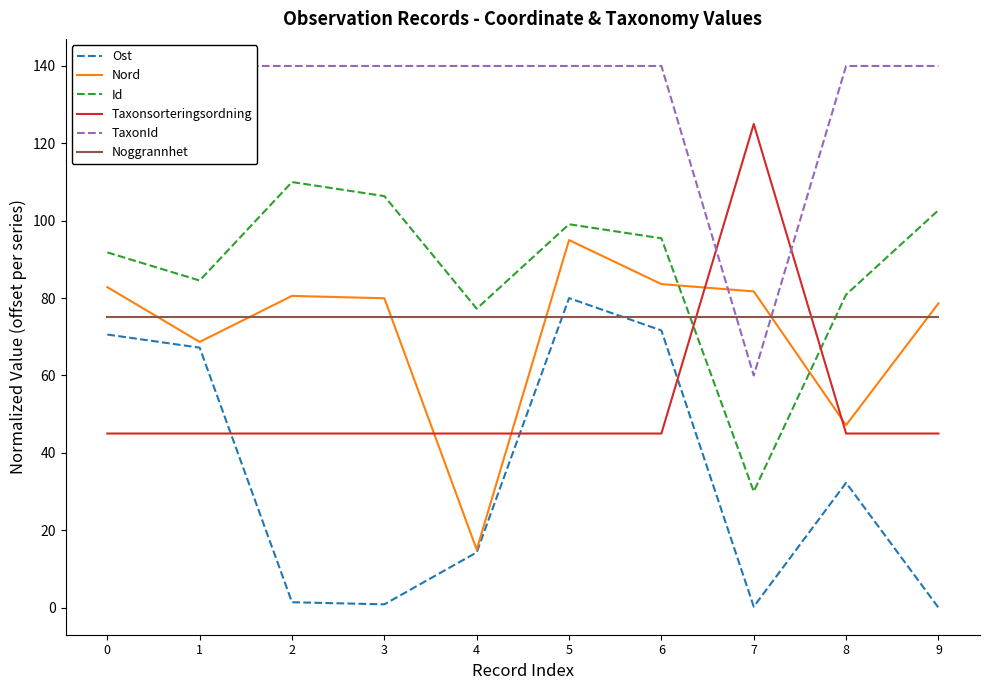

What is the approximate value of Nord at 0?

82.8